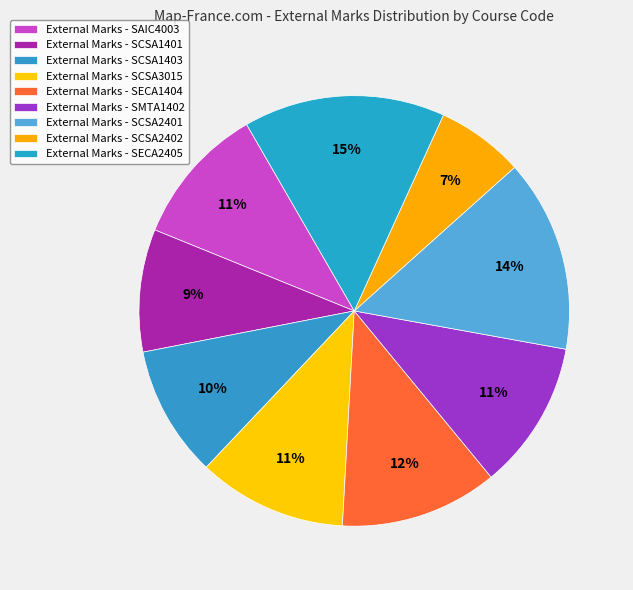

Rank the categories by value from highest to lowest.

SECA2405, SCSA2401, SECA1404, SCSA3015, SMTA1402, SAIC4003, SCSA1403, SCSA1401, SCSA2402